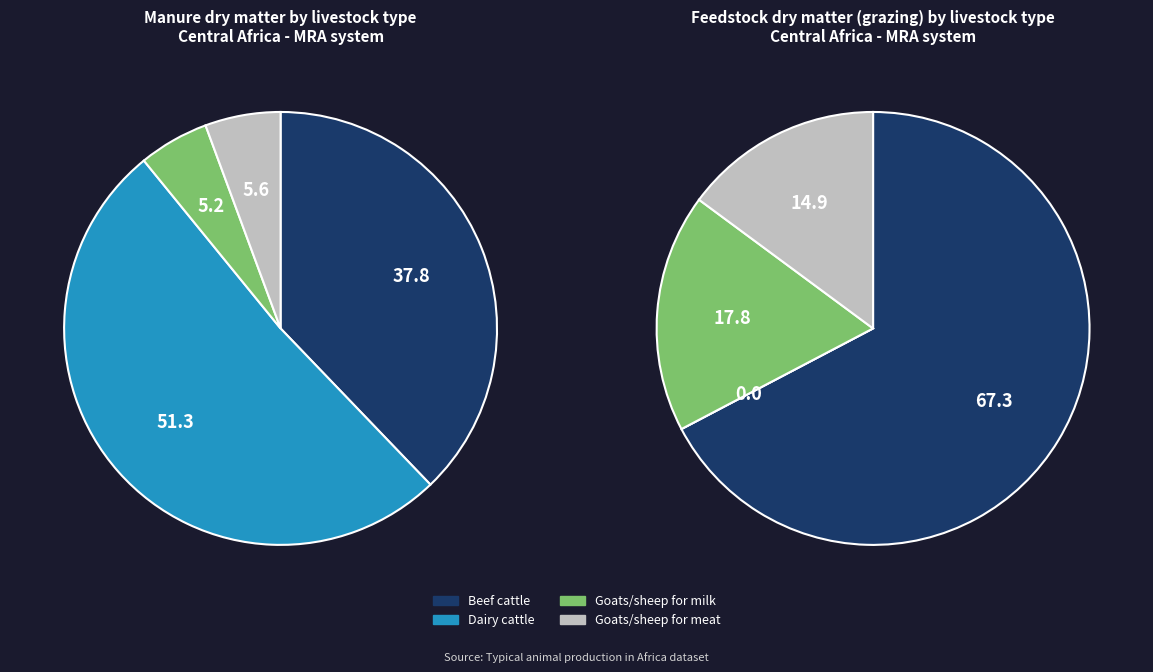

How much of the chart is everything except Goats/sheep for milk?

94.8%